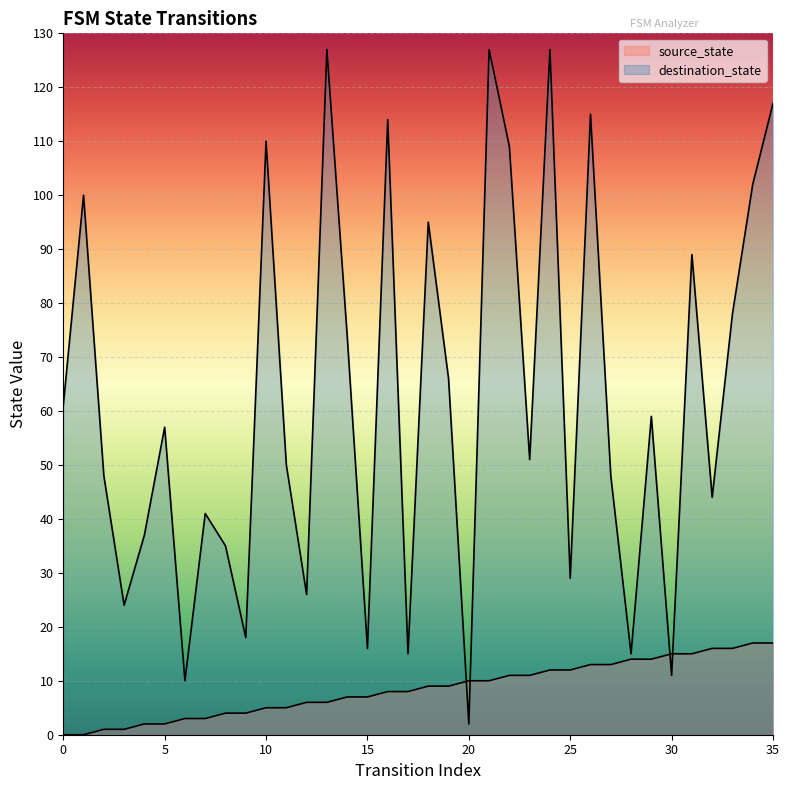

The source_state series shows 1 at 4. True or false?

False